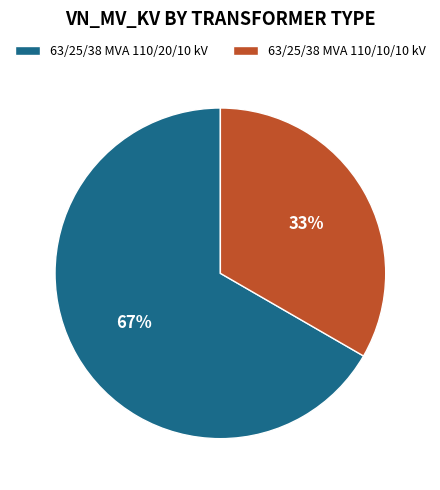

To the nearest percent, what is the combined percentage of 63/25/38 MVA 110/20/10 kV and 63/25/38 MVA 110/10/10 kV?

100%